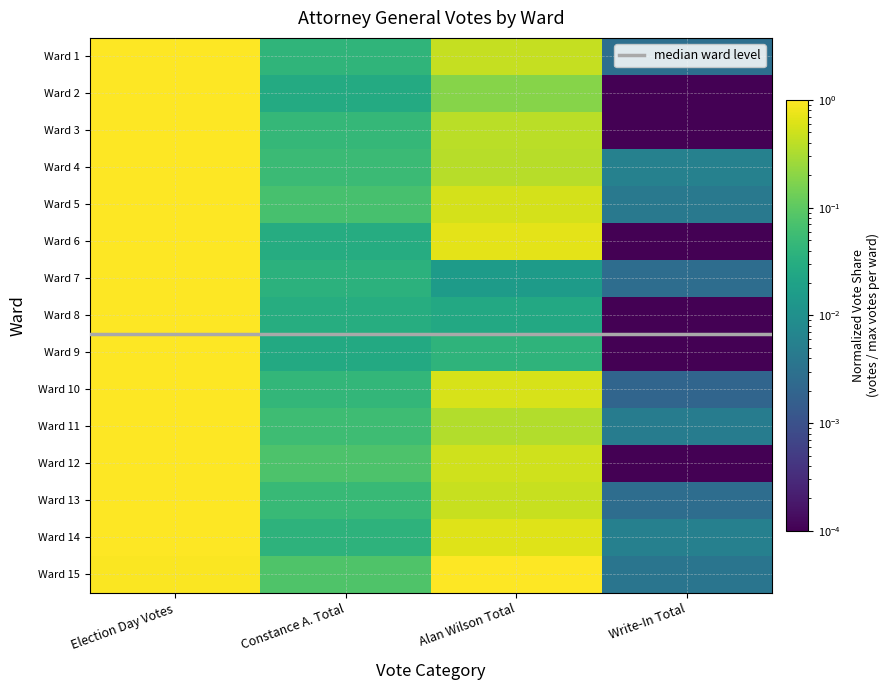

At which category is the sum across all series the highest?

Election Day Votes